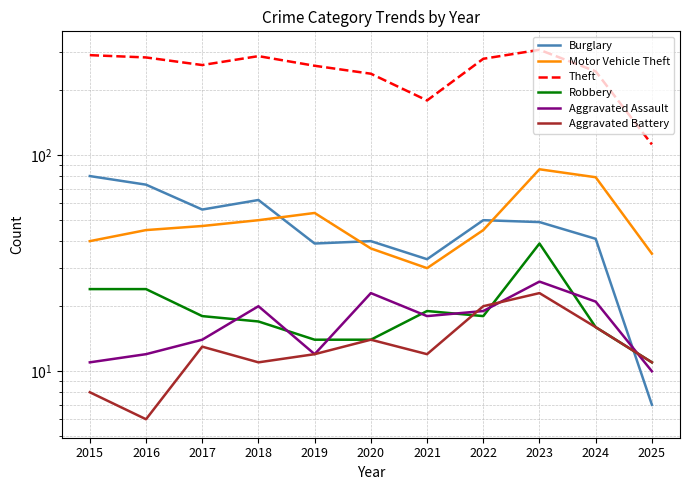

List the labels in order of Motor Vehicle Theft value, smallest first.

2021, 2025, 2020, 2015, 2016, 2022, 2017, 2018, 2019, 2024, 2023